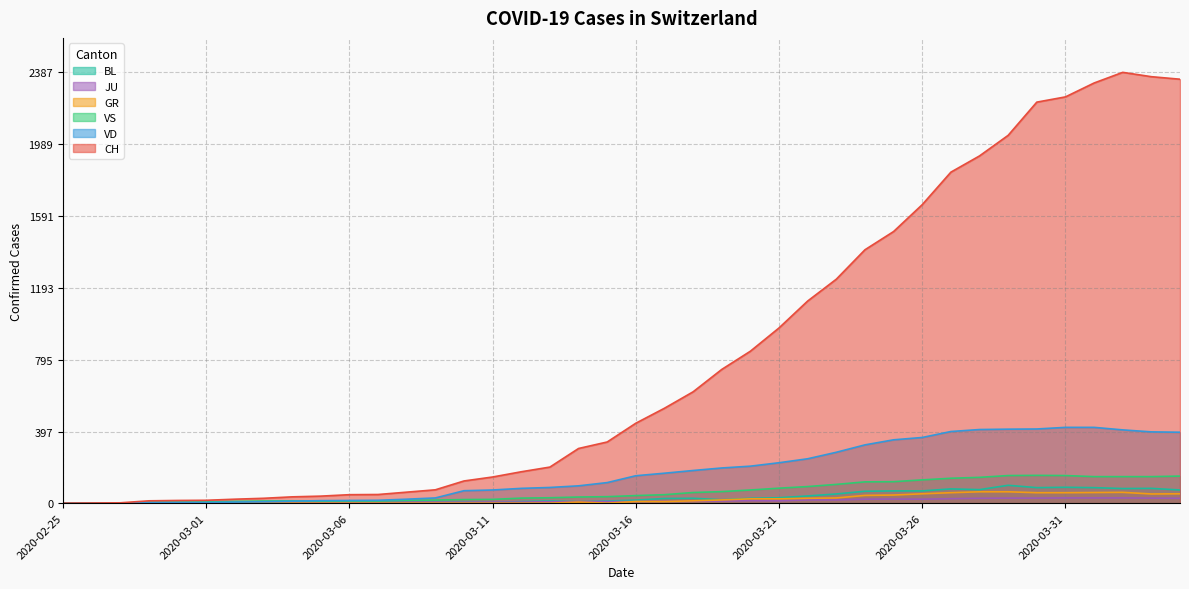

What is the sum of the CH values at 2020-03-09 and 2020-03-27?

1908